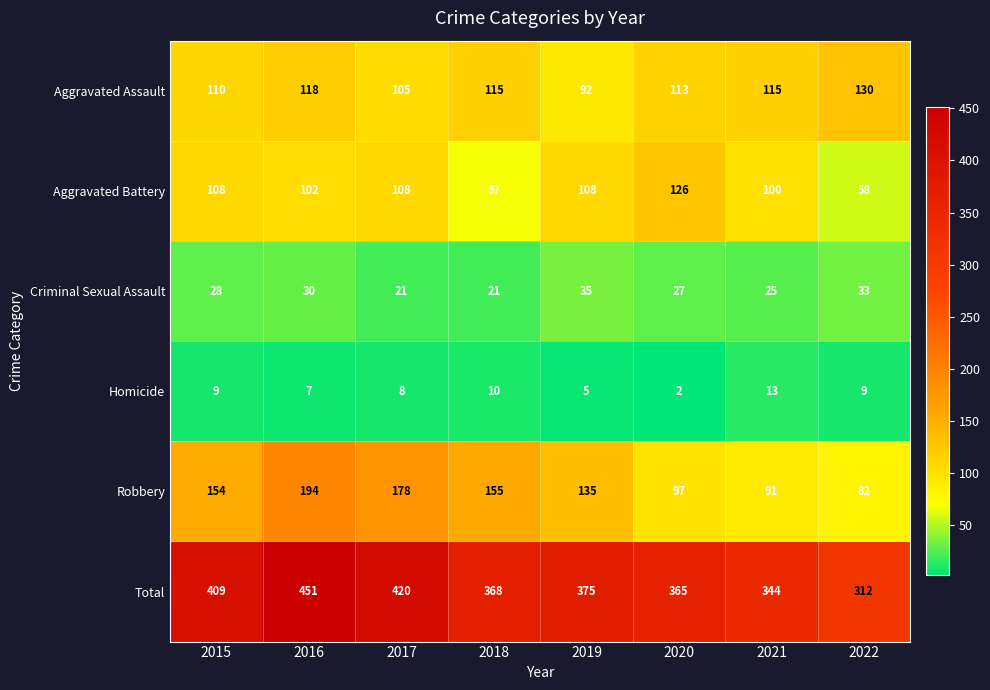

Which series has the largest range (max minus min)?

Total